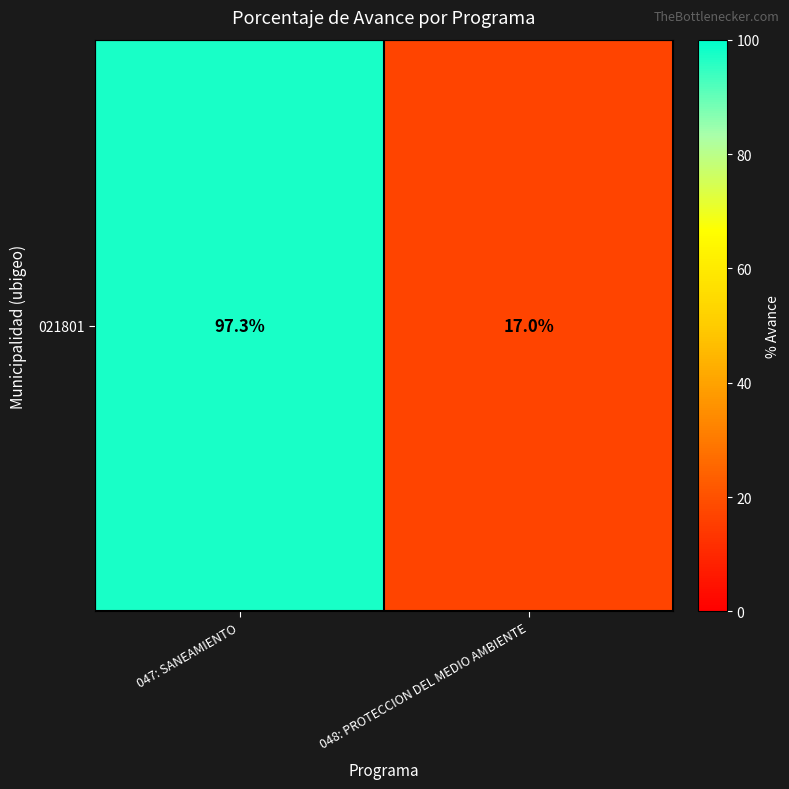

What is the difference between the maximum and minimum values?

80.3